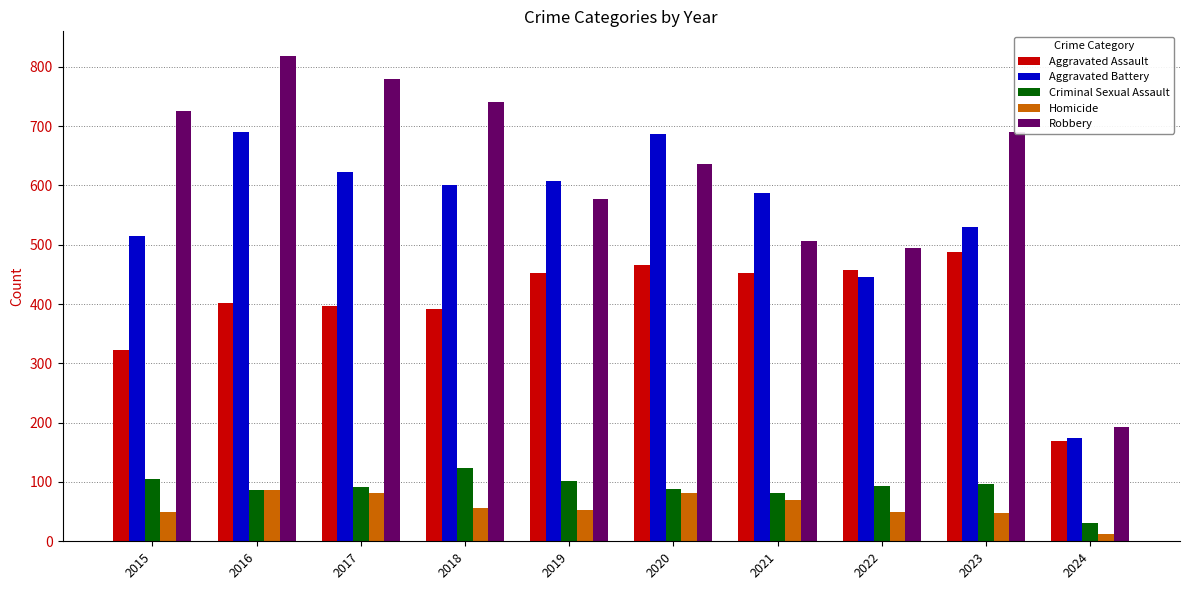

What is the value of the Aggravated Battery bar at the 1st from the left?

515